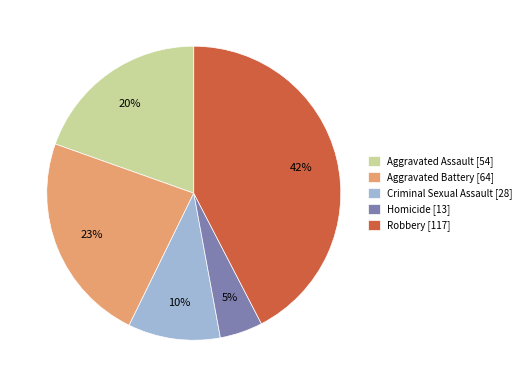

What is the largest slice in the pie chart?

Robbery